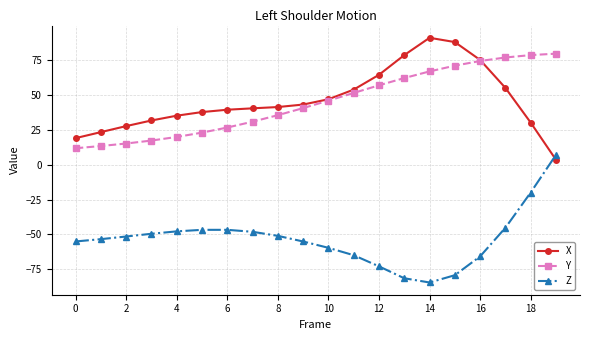

What is the maximum value for Z?

7.0